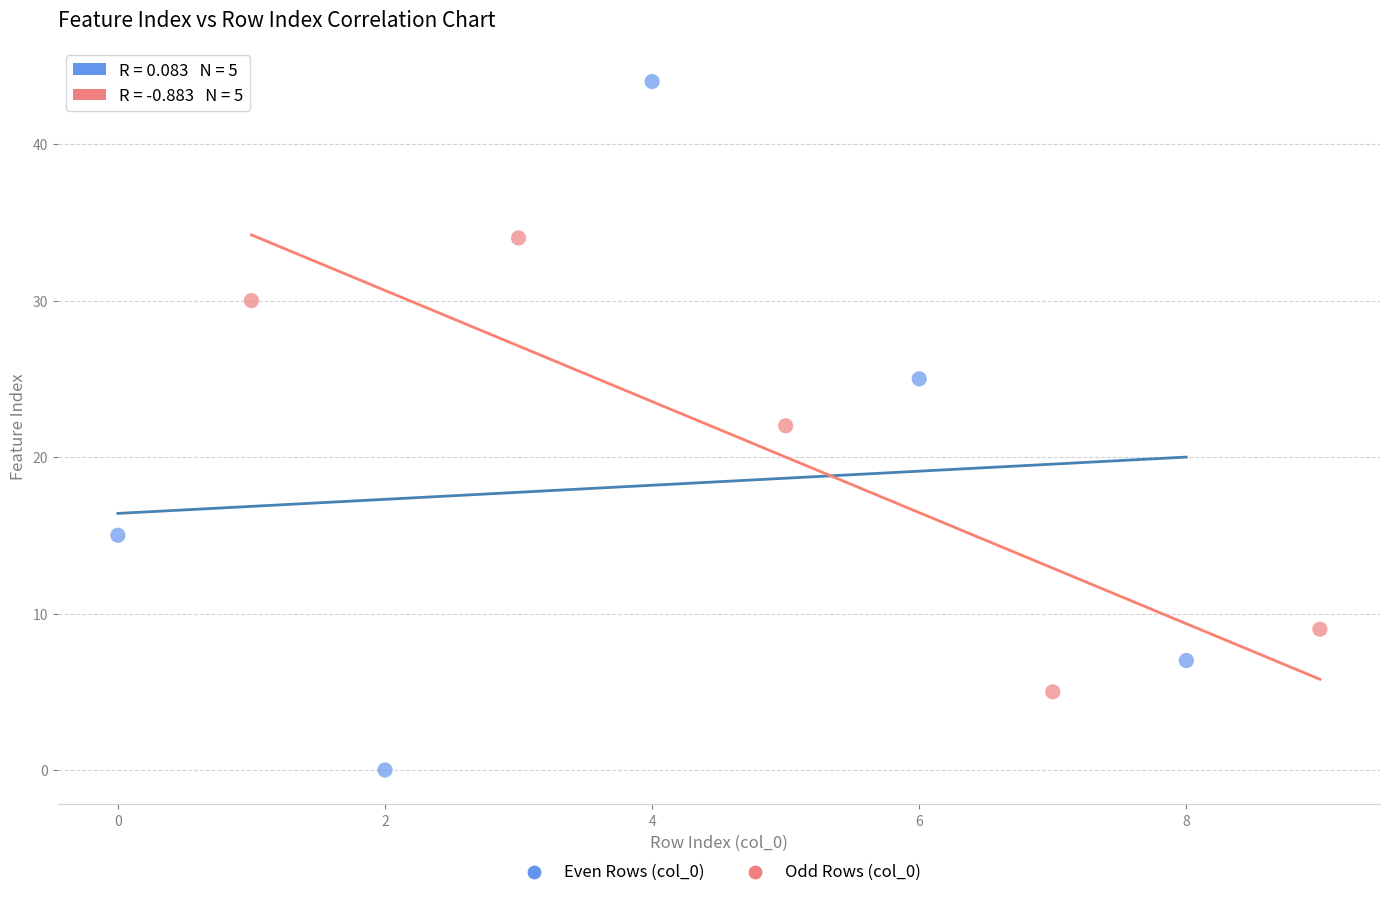

What are all the series names shown in the legend?

Even Rows (col_0), Odd Rows (col_0)